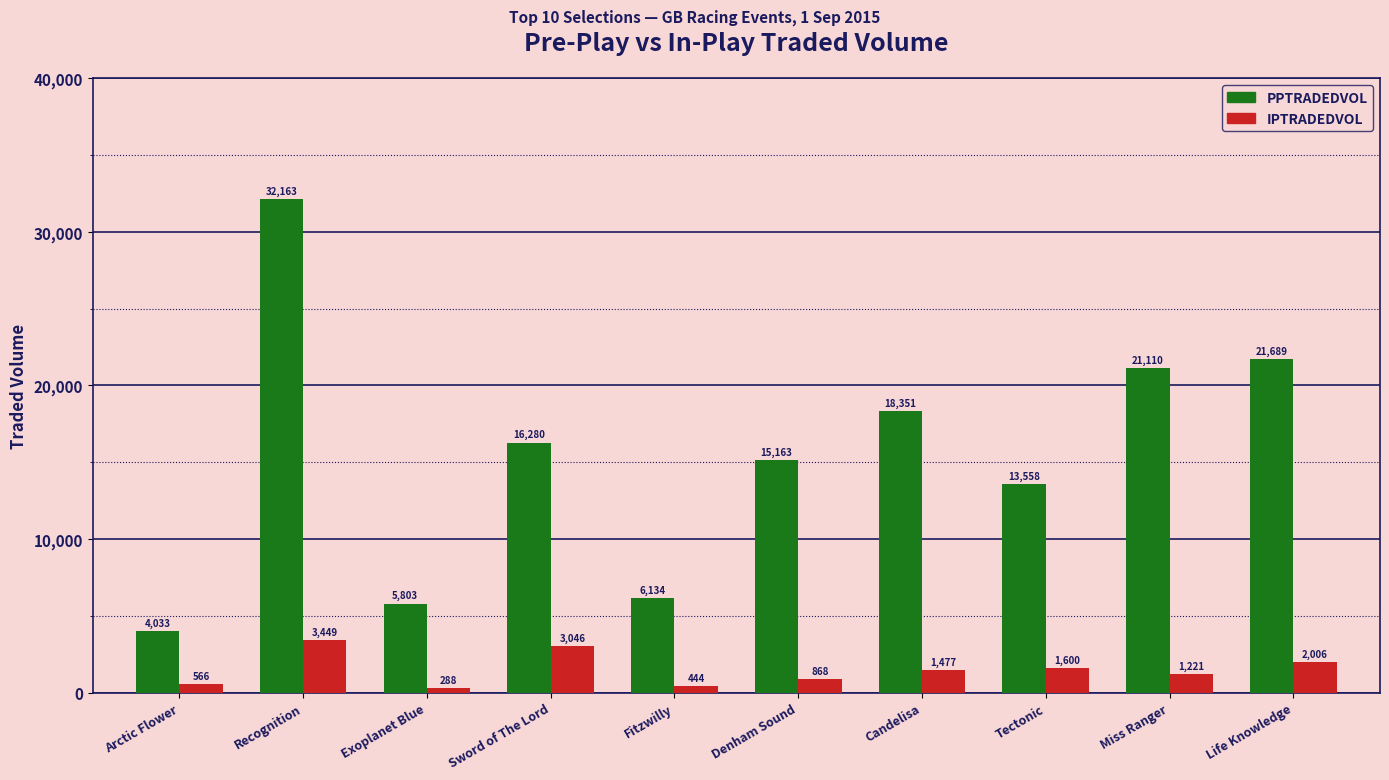

Which series changed the most between Recognition and Exoplanet Blue?

PPTRADEDVOL